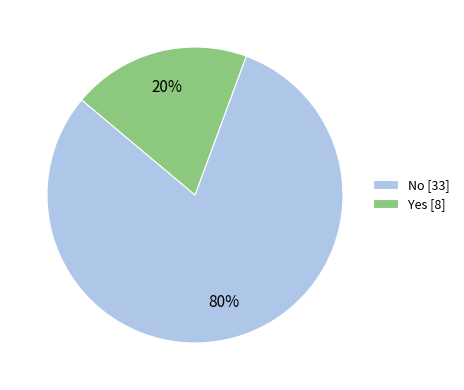

Does any single category account for the majority?

Yes